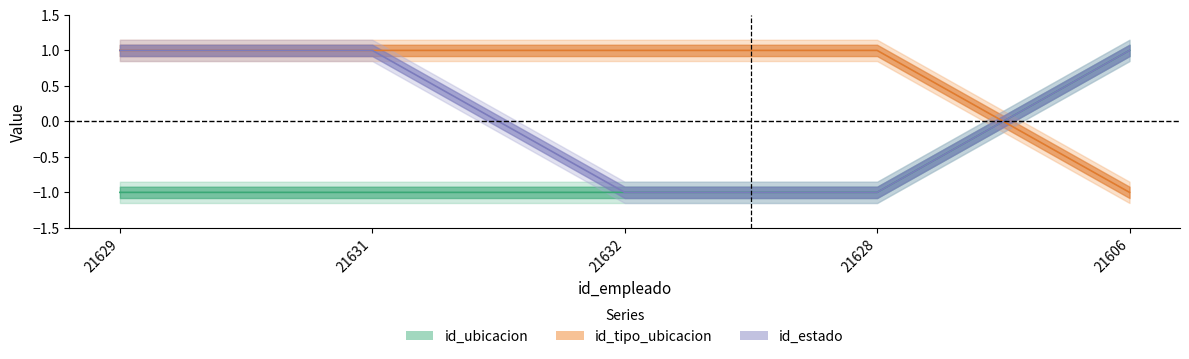

Reading left to right, transcribe all the data shown in this chart.

id_ubicacion: -1	-1	-1	-1	1
id_tipo_ubicacion: 1	1	1	1	-1
id_estado: 1	1	-1	-1	1